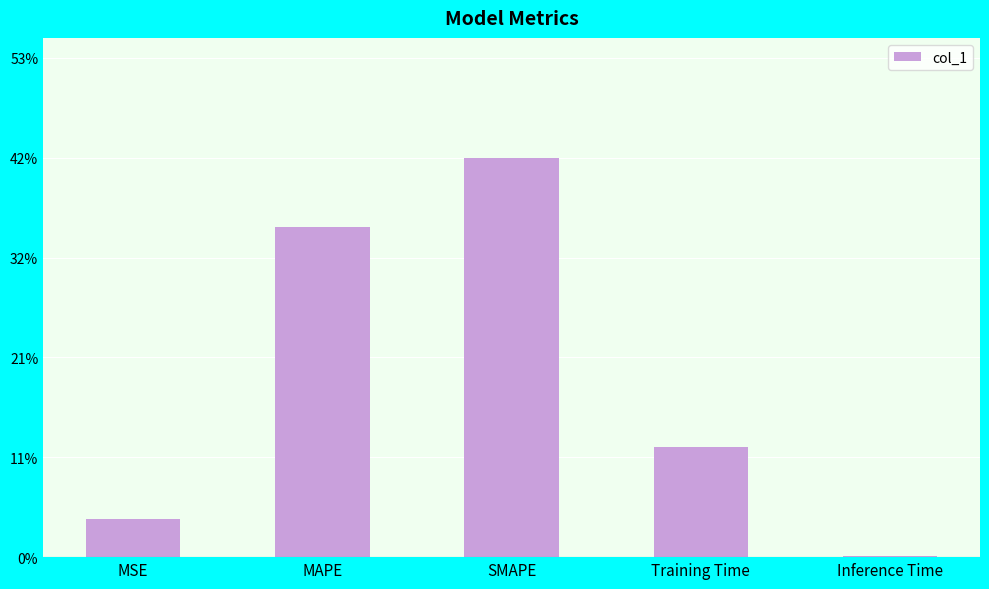

The value at SMAPE is 0.4. True or false?

True